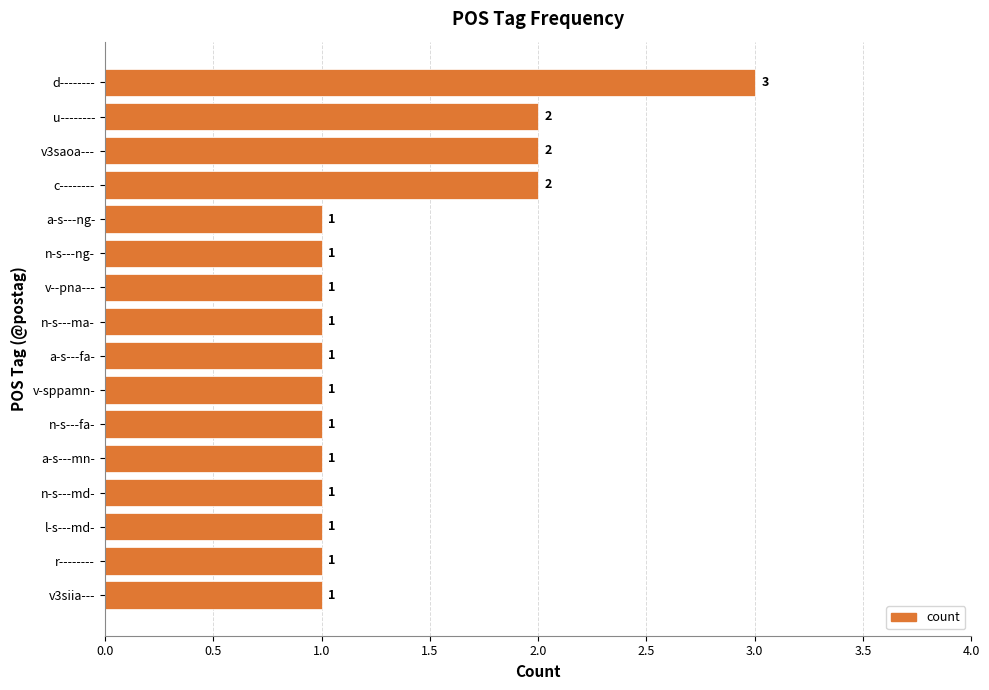

Approximately how many times larger is the value at n-s---ma- compared to n-s---ng-?

1.0